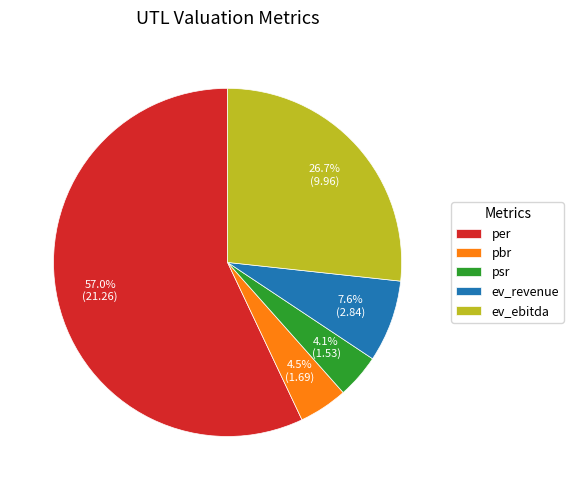

To the nearest percent, what portion does per represent?

57%